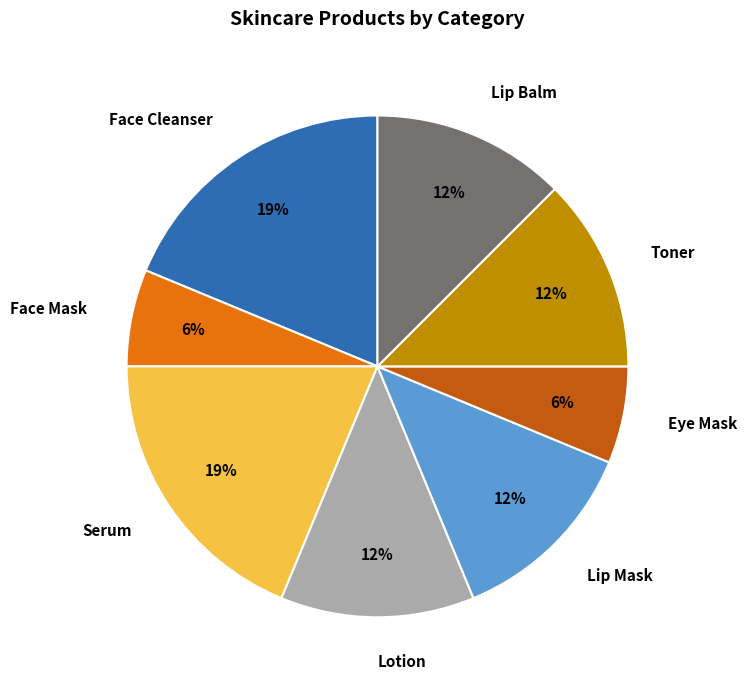

What is the ratio of the value at Eye Mask to the value at Face Cleanser?

0.3